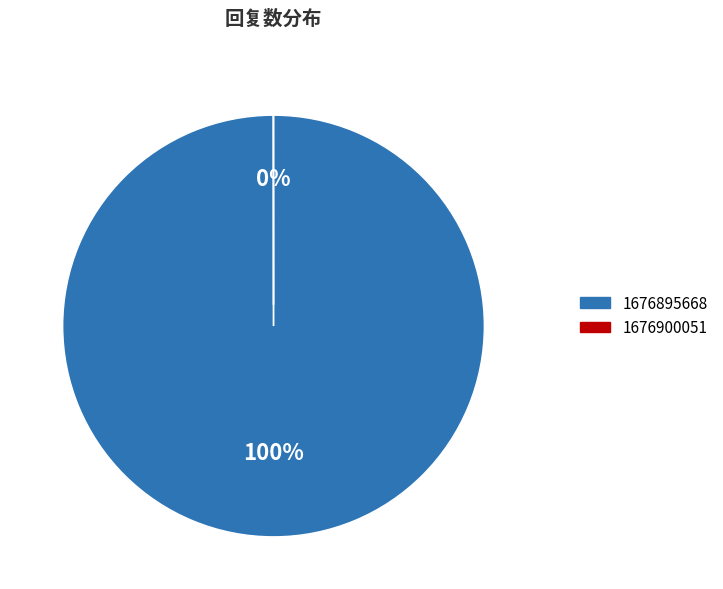

What percentage is the 1676895668 slice, to the nearest percent?

100%